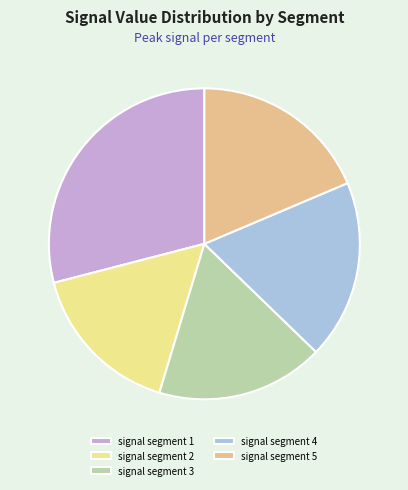

Count the number of slices in the pie.

5